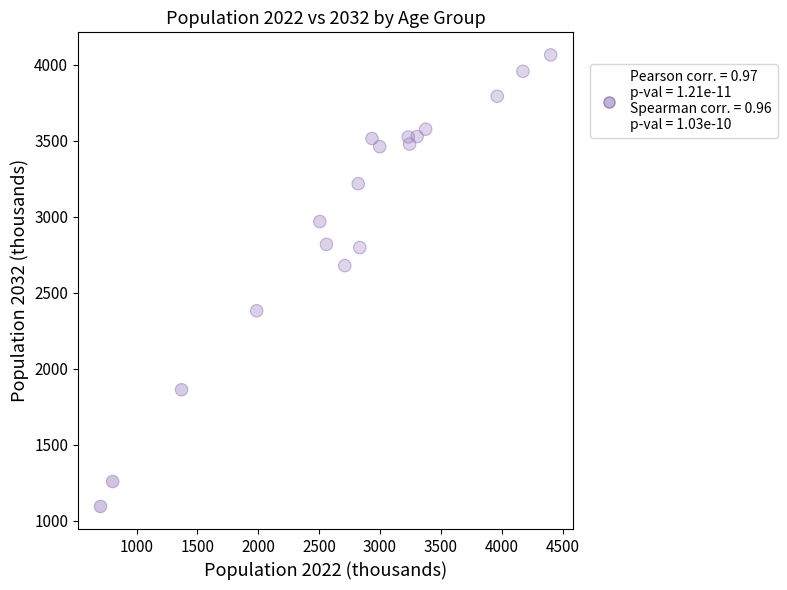

What is the range of Y values (max minus min)?

2972